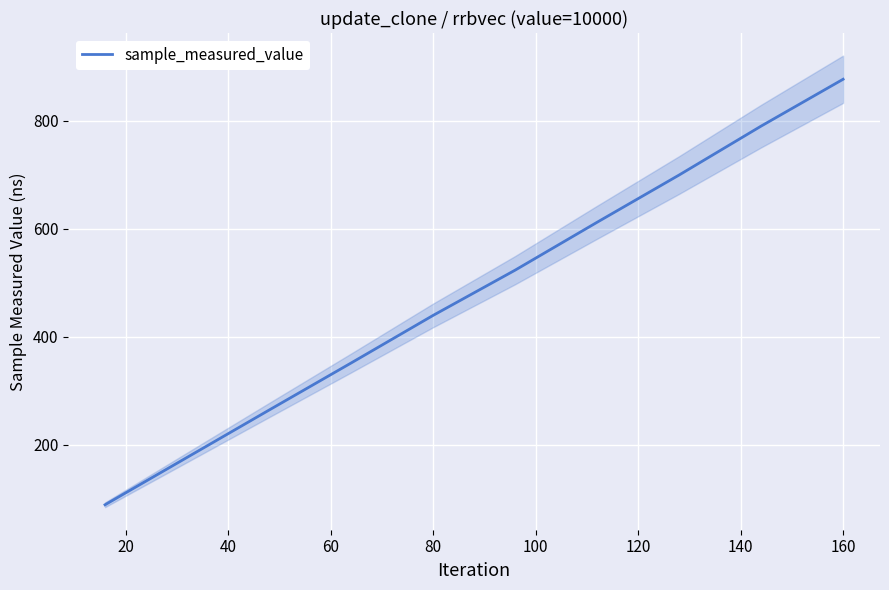

The value of sample_measured_value at 80 is 682.8. True or false?

False